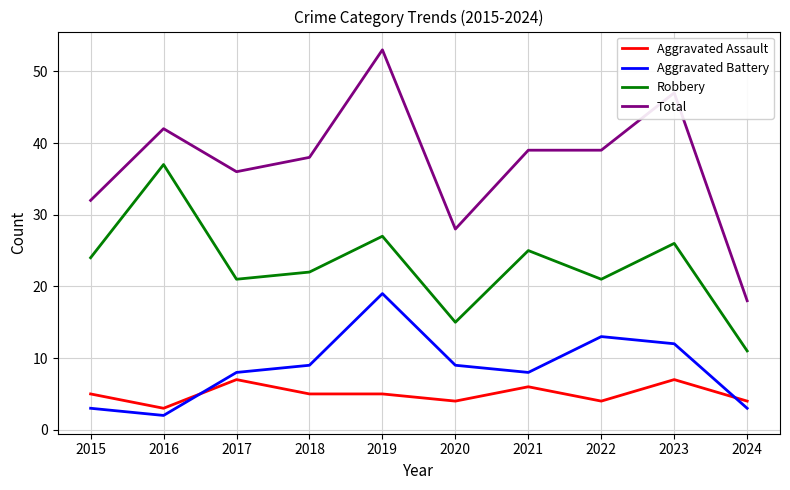

Rank the series by their maximum value, from lowest to highest.

Aggravated Assault, Aggravated Battery, Robbery, Total